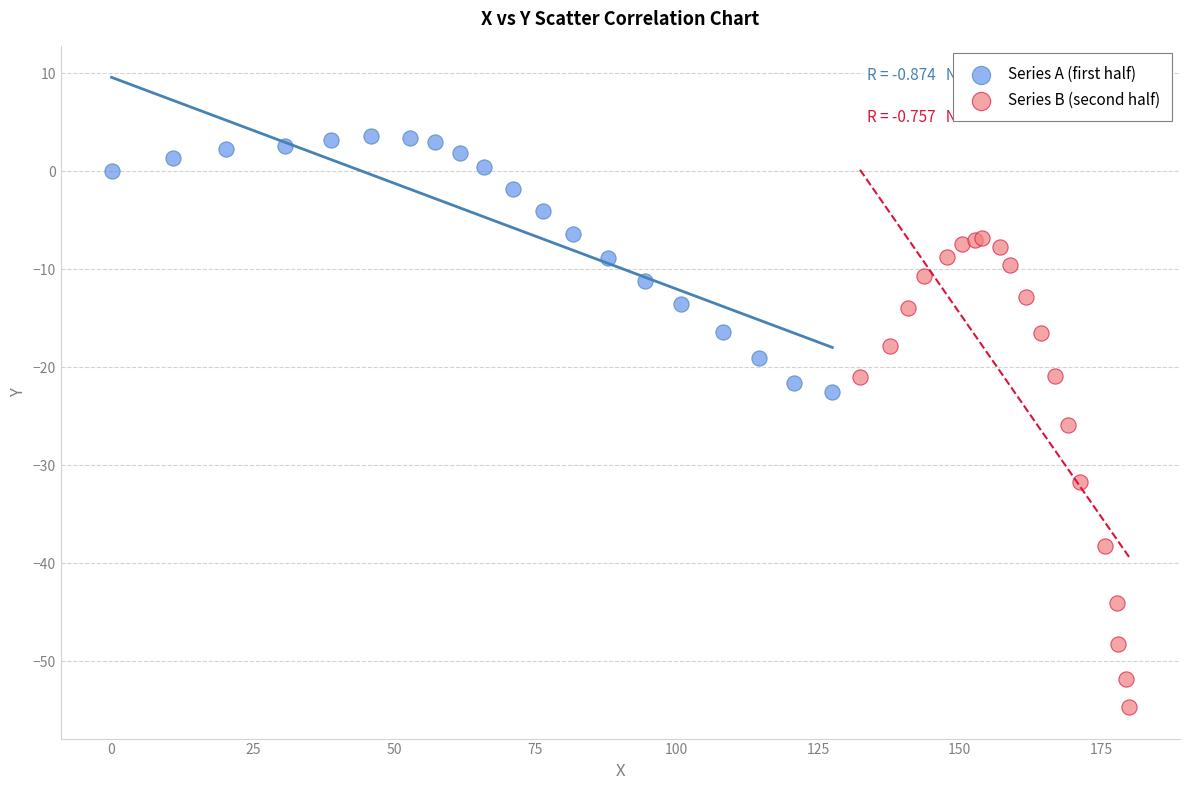

Which series reaches the minimum Y coordinate?

Series B (second half)